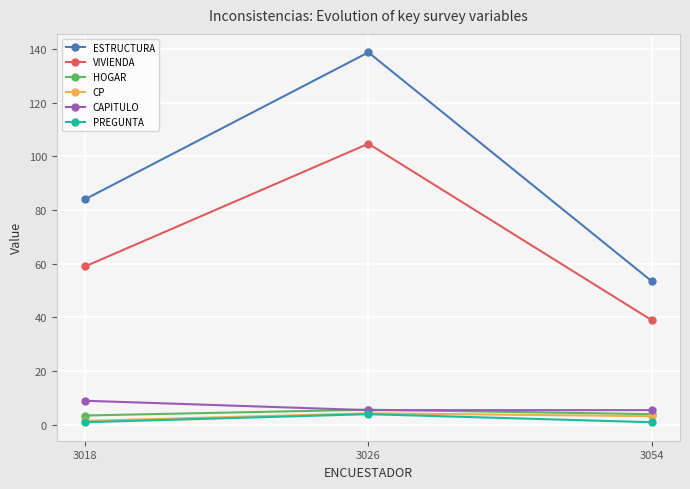

How many distinct data groups are displayed?

6